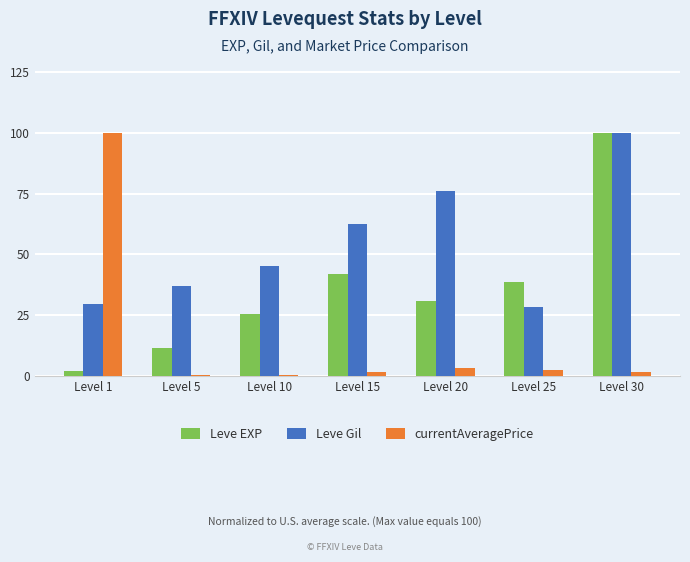

What is the total value across all series at Level 20?

110.1